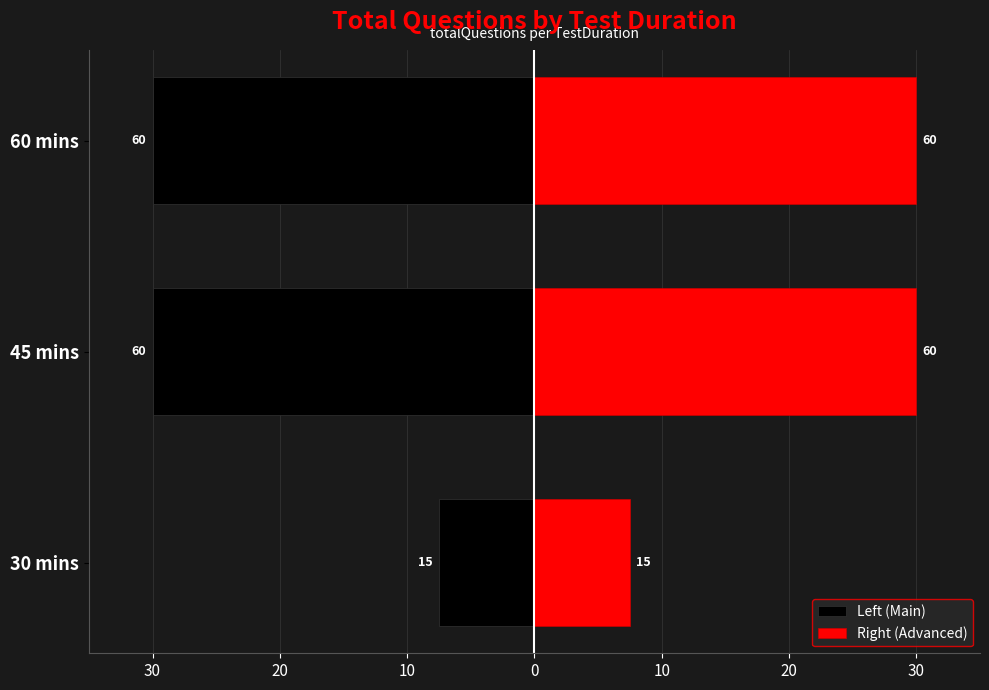

Which series has the largest range (max minus min)?

Left (Main)